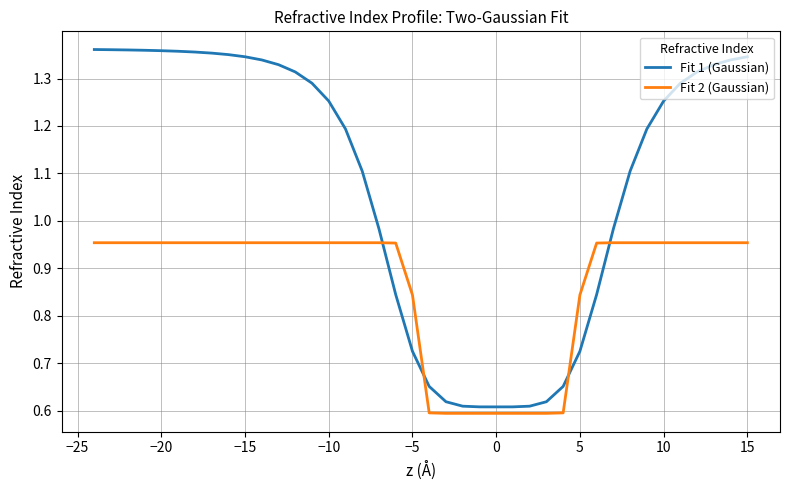

Which series has the widest spread of values?

Fit 1 (Gaussian)